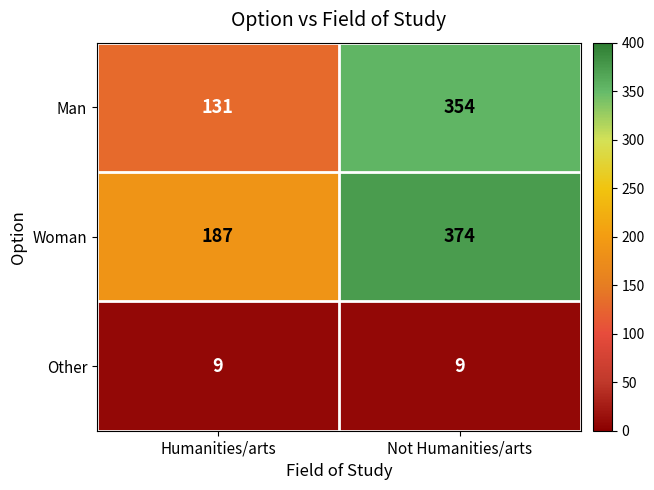

The value of Other at Humanities/arts is 15. True or false?

False